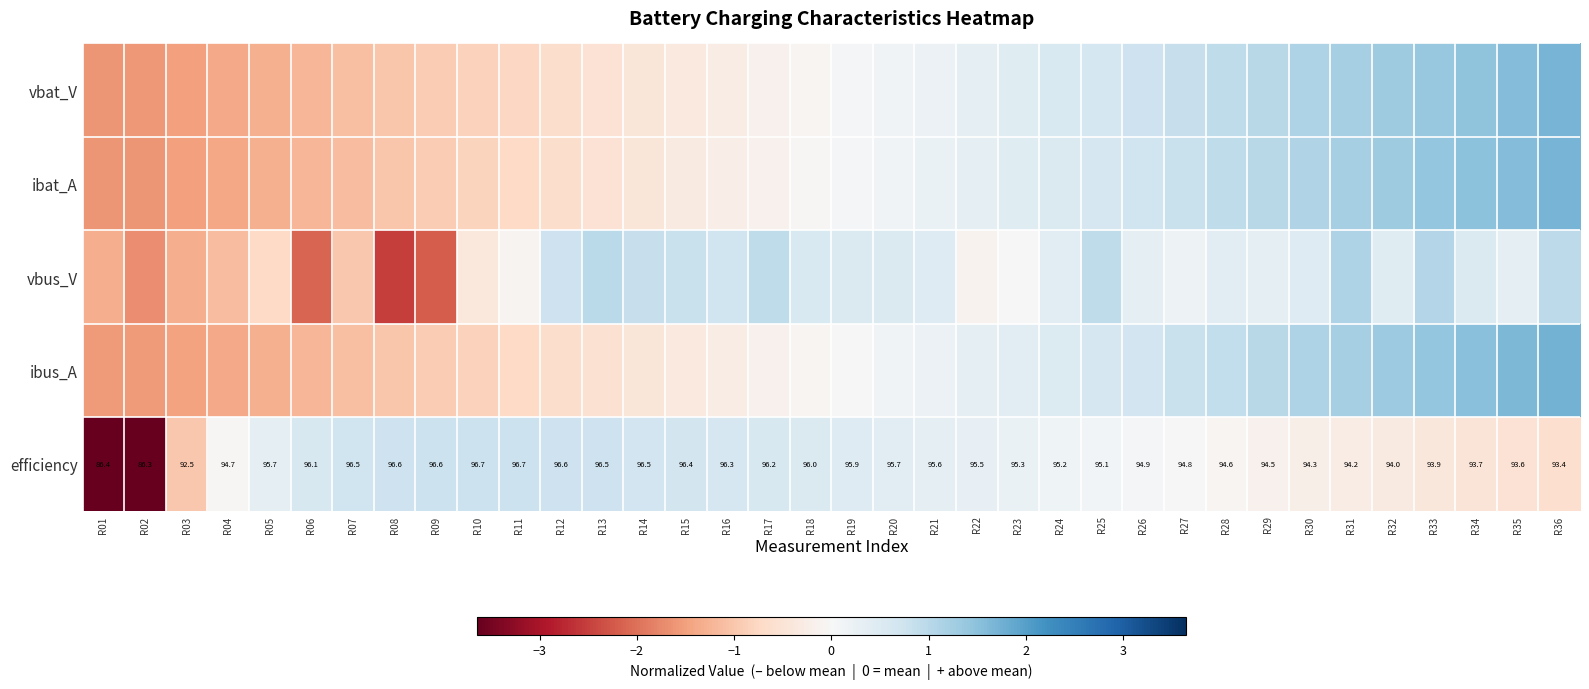

Which series has the widest spread of values?

efficiency